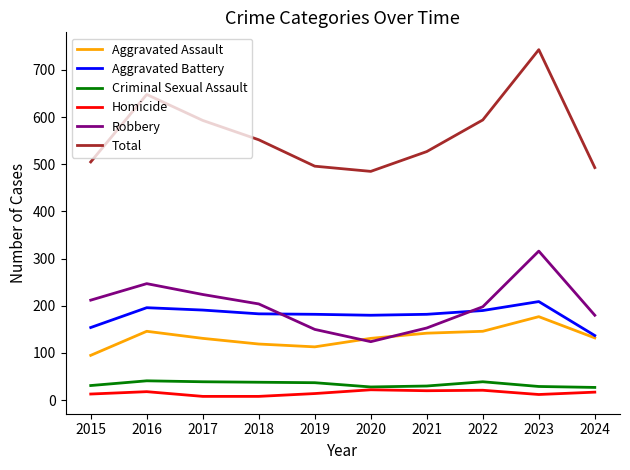

What is the difference between the maximum and minimum values in the Criminal Sexual Assault series?

14